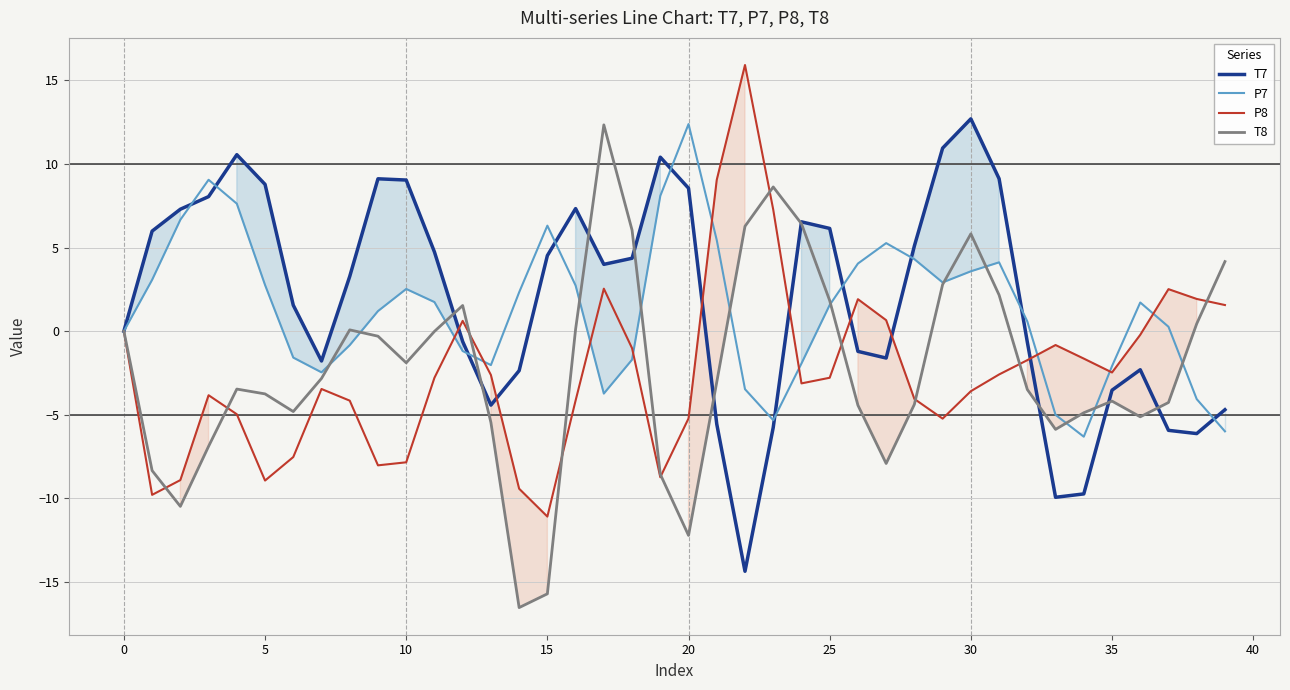

True or false: P8 has more than 0 interior local peaks.

True